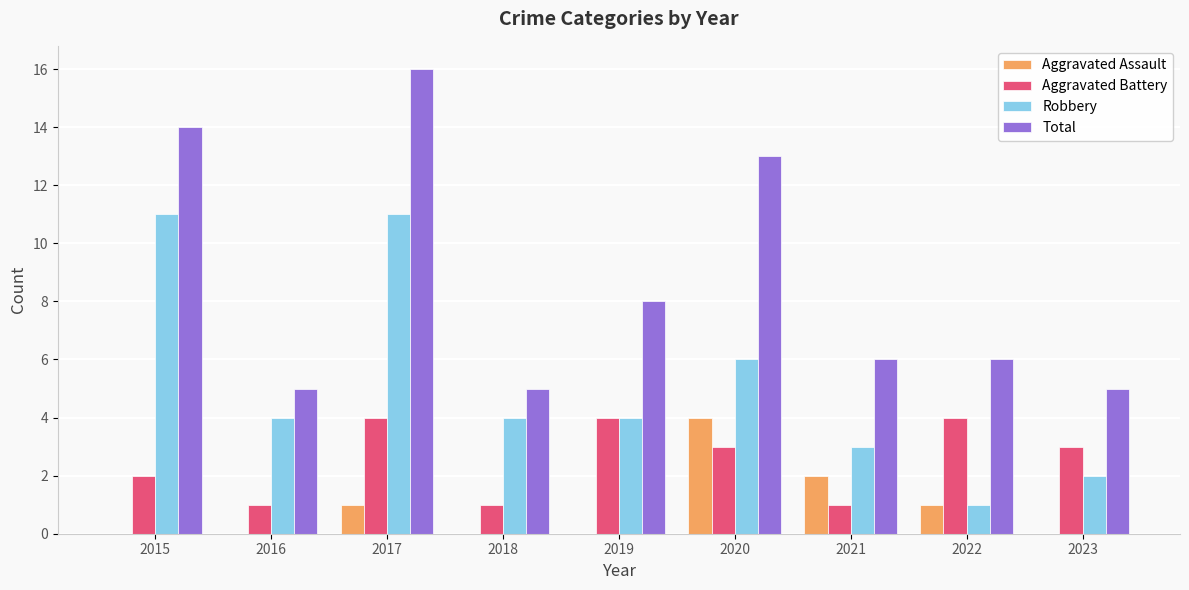

What is the maximum value shown in the chart?

16